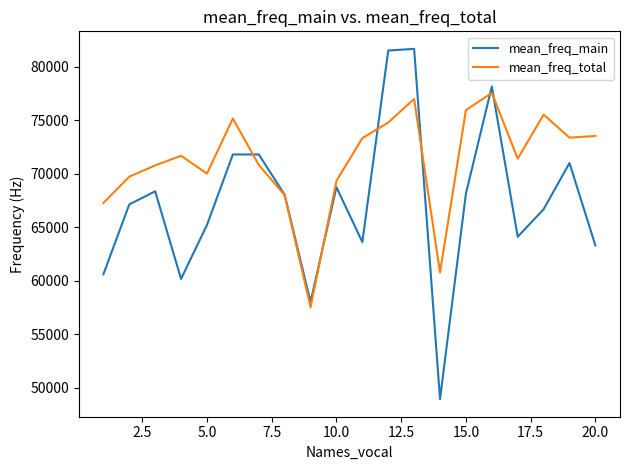

What is the minimum value for mean_freq_main?

48923.1